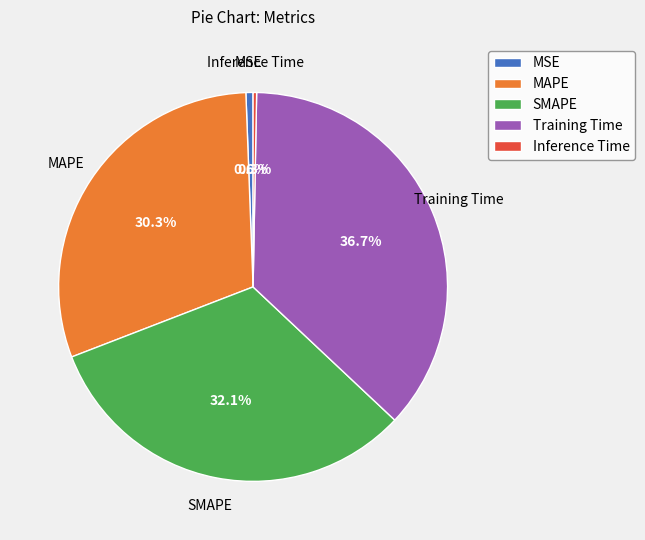

What is the largest slice in the pie chart?

Training Time